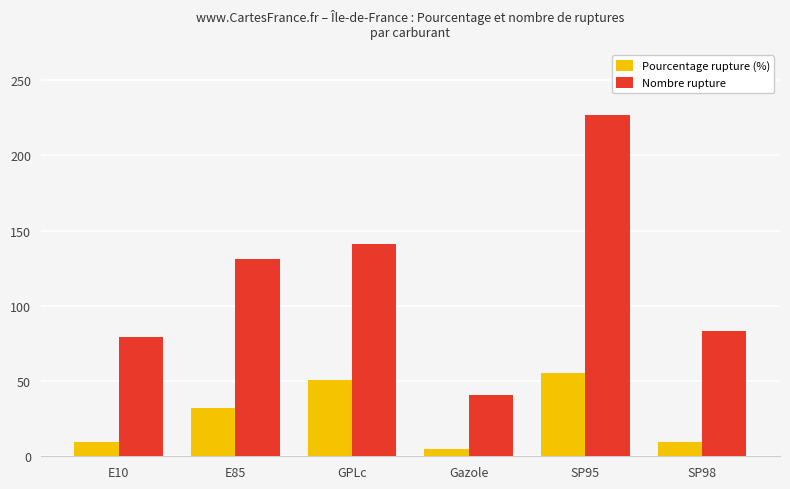

Rank the series by their maximum value, from highest to lowest.

Nombre rupture, Pourcentage rupture (%)